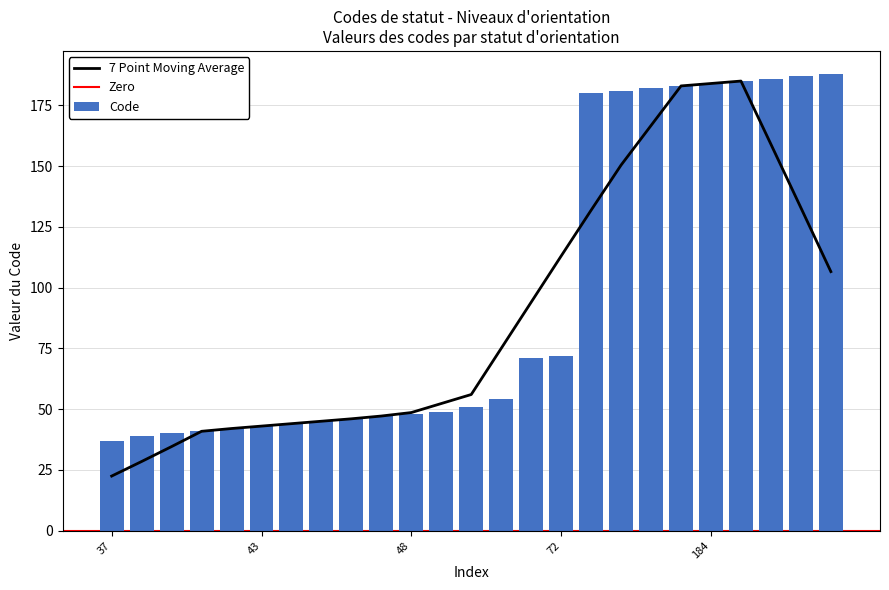

Rank the categories by value from lowest to highest.

37, 39, 40, 41, 42, 43, 44, 45, 46, 47, 48, 49, 51, 54, 71, 72, 180, 181, 182, 183, 184, 185, 186, 187, 188